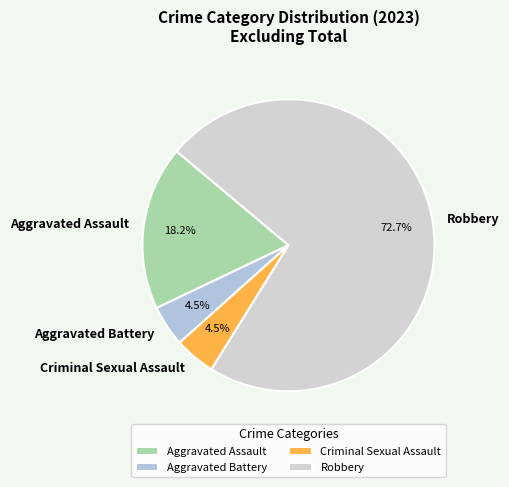

Which has a higher value, Aggravated Assault or Criminal Sexual Assault?

Aggravated Assault